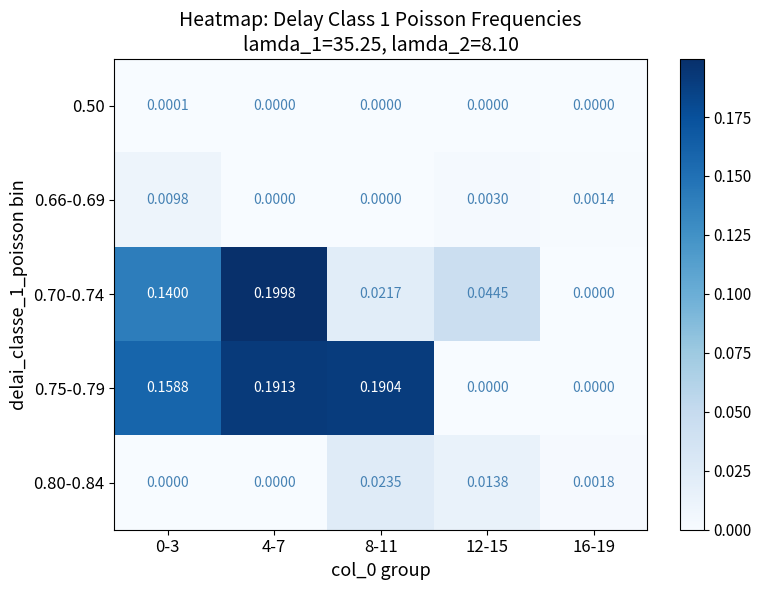

At which category is the sum across all series the highest?

4-7